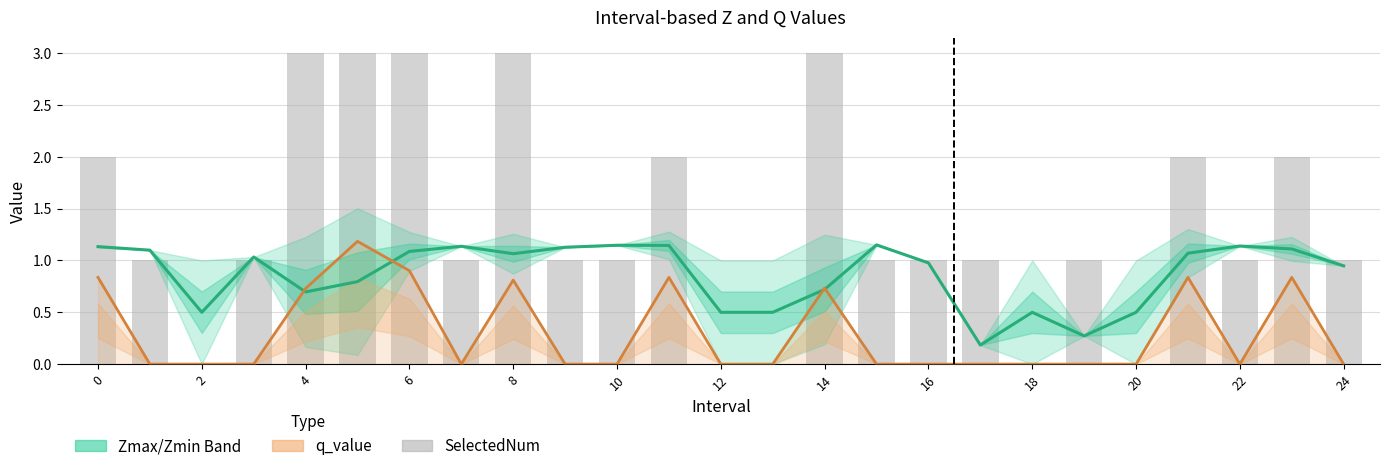

Rank the series by their maximum value, from highest to lowest.

SelectedNum, q_value, Zmax/Zmin range